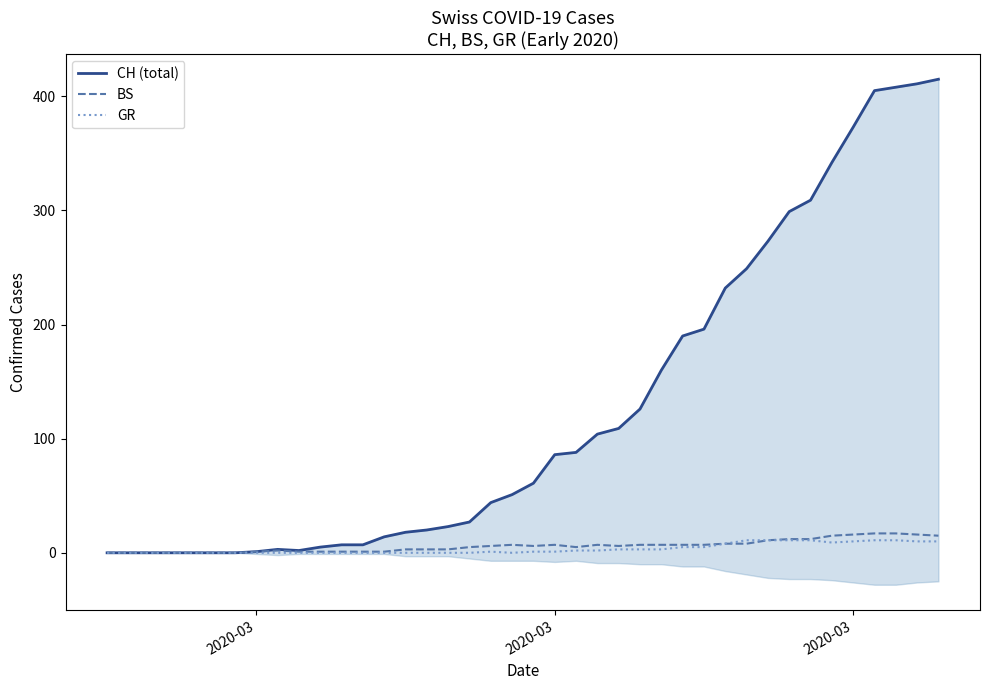

Reading left to right, what are all the values shown in this chart?

CH (total): 0	0	0	0	0	0	0	1	3	2	5	7	7	14	18	20	23	27	44	51	61	86	88	104	109	126	160	190	196	232	249	273	299	309	342	373	405	408	411	415
BS: 0	0	0	0	0	0	0	1	2	1	1	1	1	1	3	3	3	5	6	7	6	7	5	7	6	7	7	7	7	8	8	11	12	12	15	16	17	17	16	15
GR: 0	0	0	0	0	0	0	0	0	0	0	0	0	0	0	0	0	0	1	0	1	1	2	2	3	3	3	5	5	8	11	11	11	11	9	10	11	11	10	10